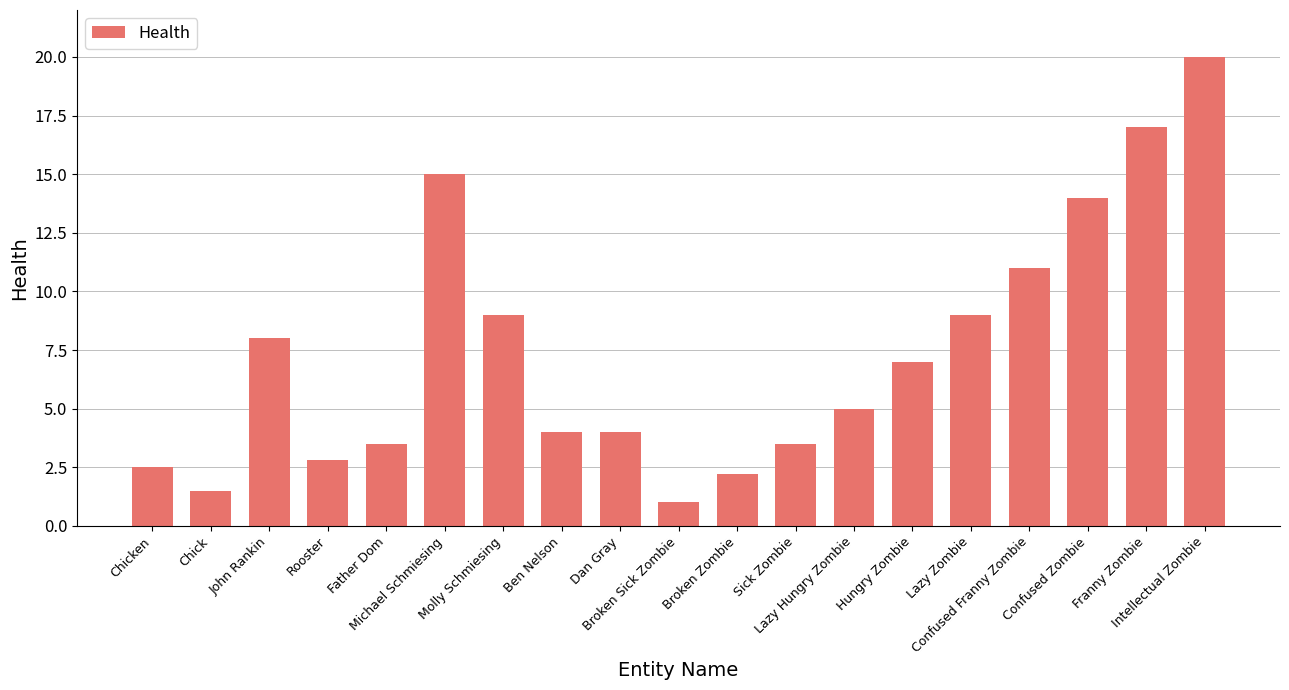

How many series are shown in this chart?

1